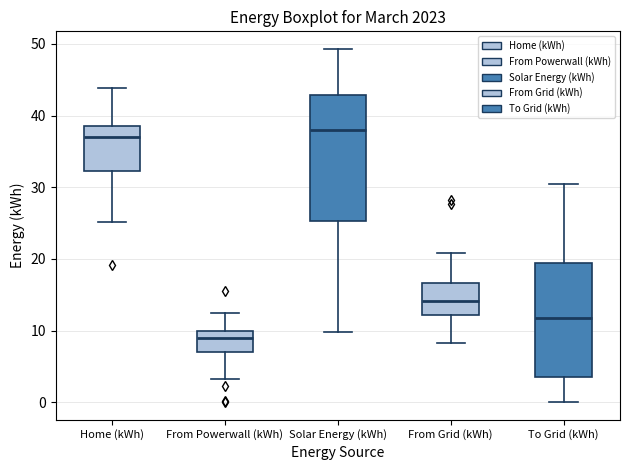

Which box has the lowest median line?

From Powerwall (kWh)